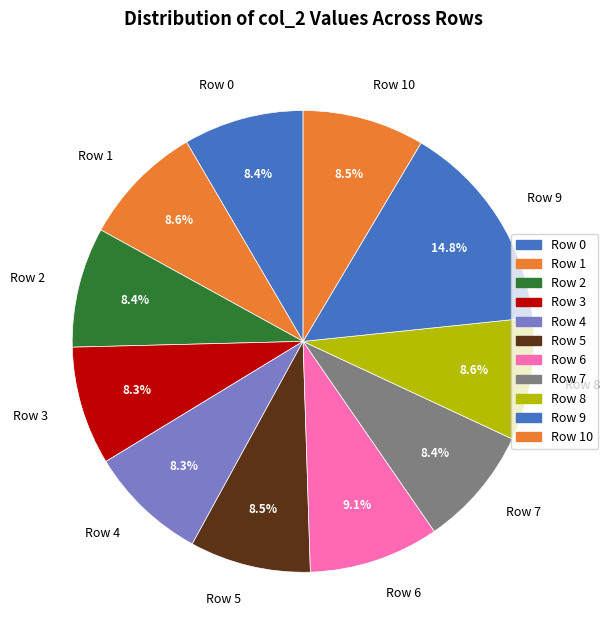

Is there a majority slice in this chart?

No